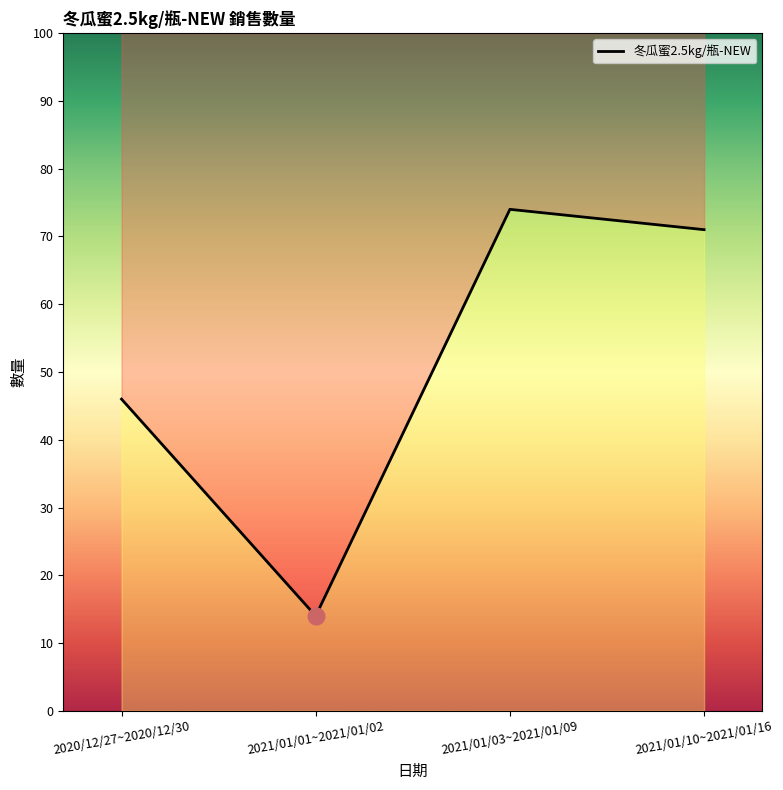

What is the difference between the maximum and minimum values?

60